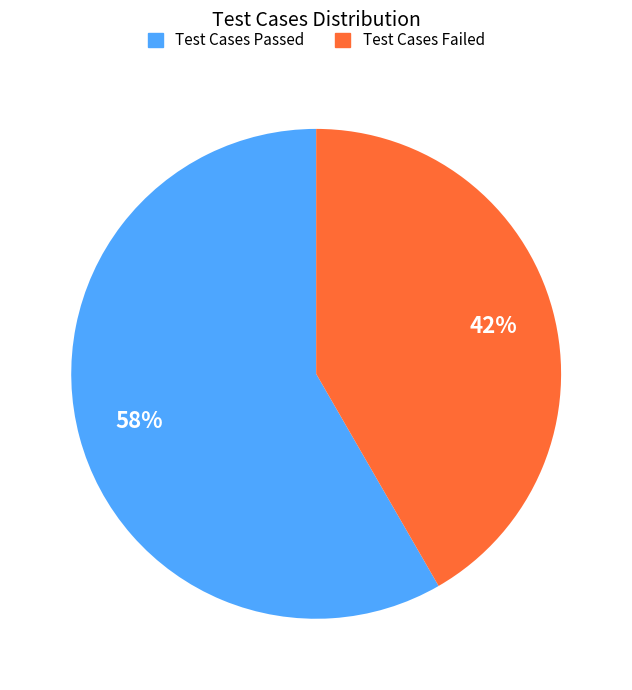

How many segments does this pie chart have?

2